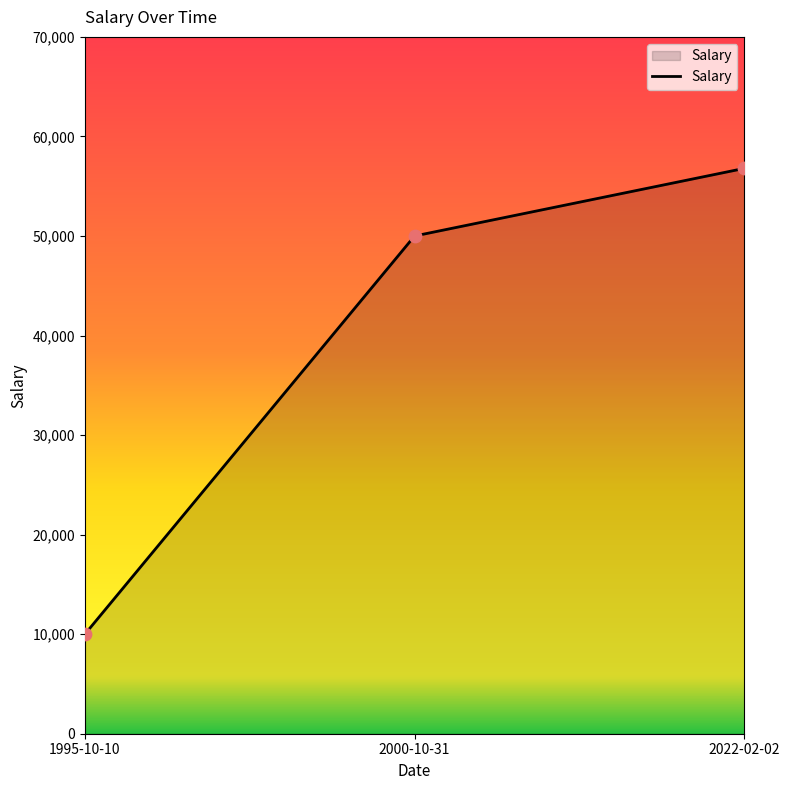

Which has a higher value, 1995-10-10 or 2022-02-02?

2022-02-02